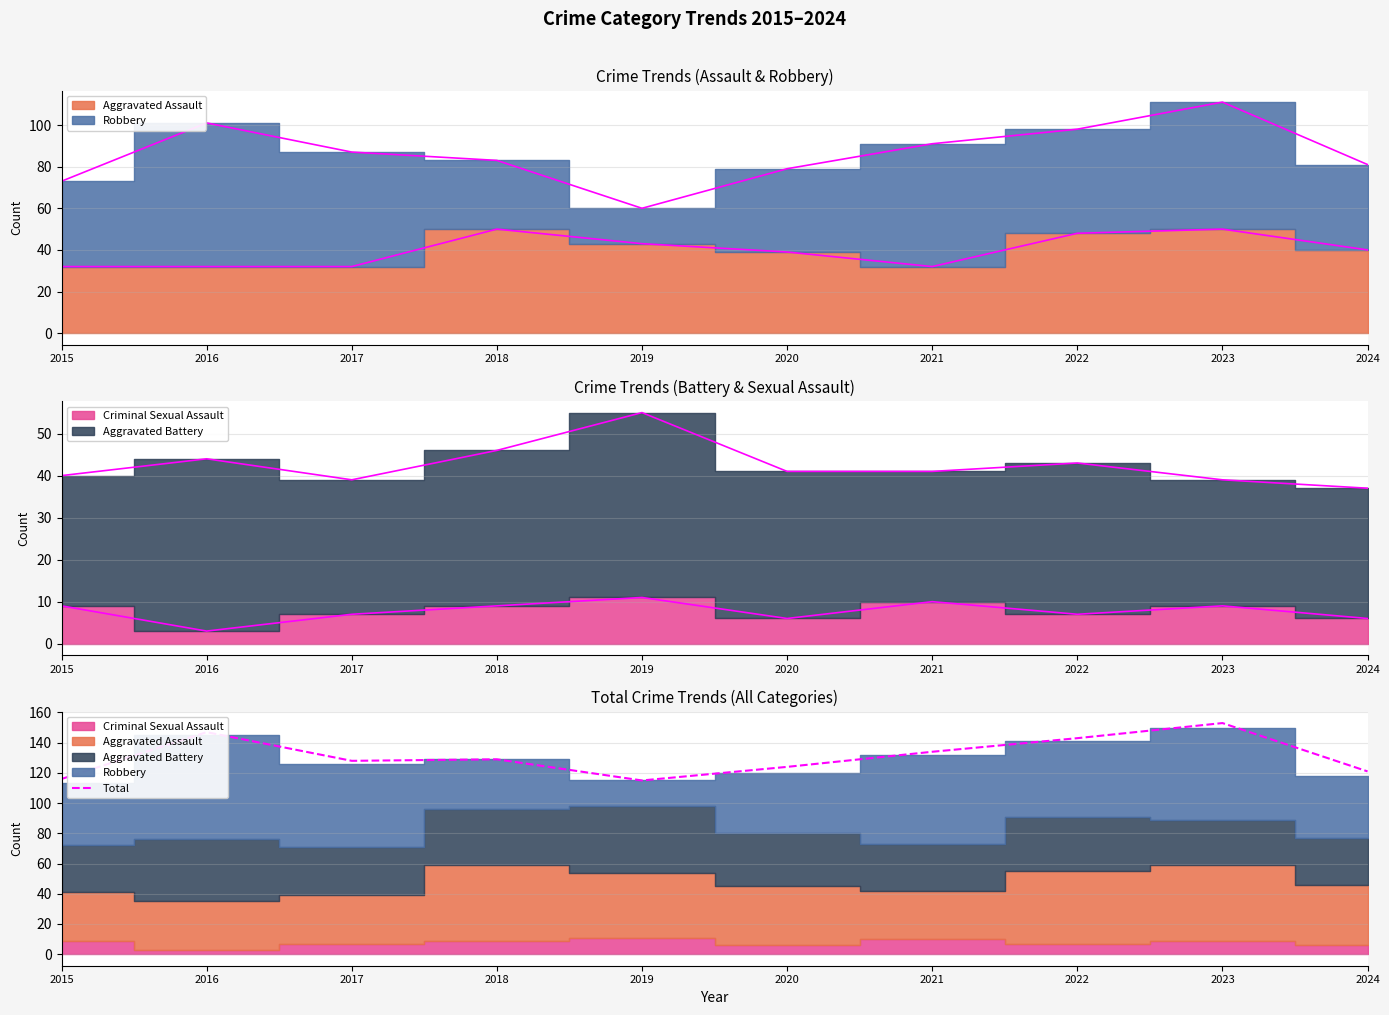

Between 2017 and 2016, which is larger?

2016